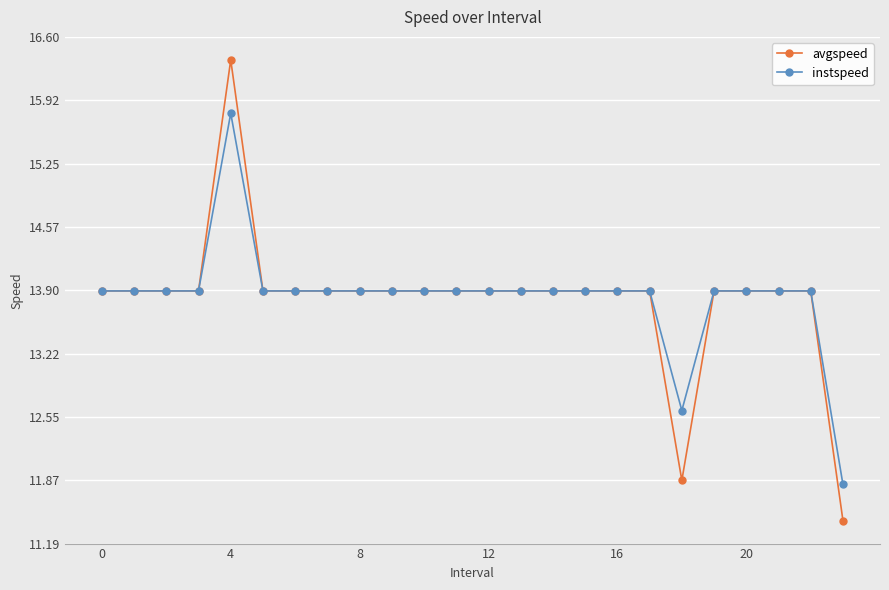

What is the value of the avgspeed point at the 10th from the left?

13.9